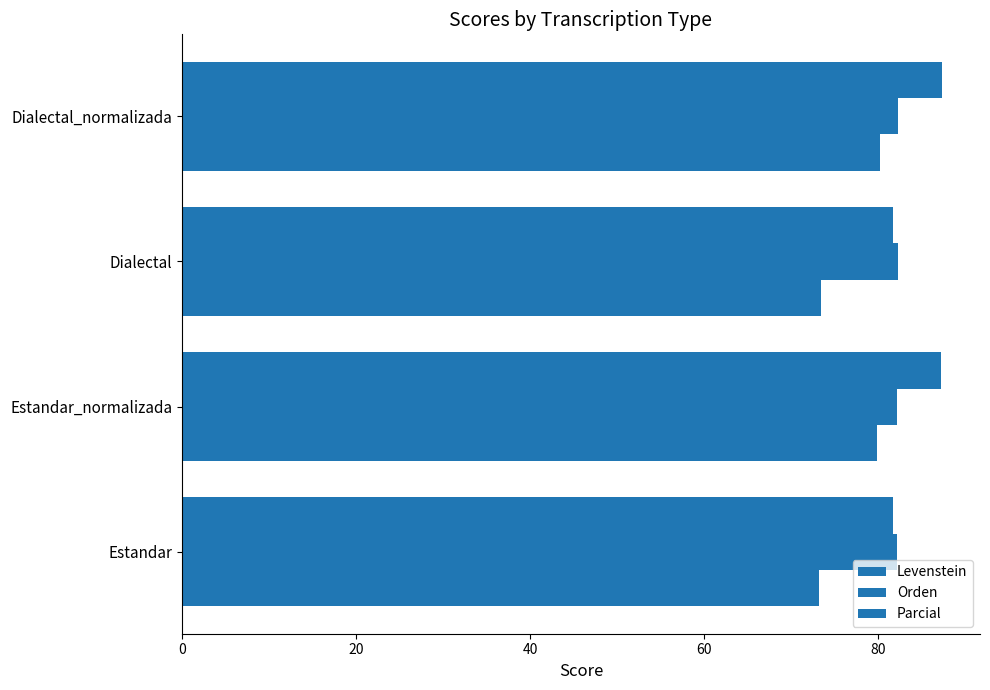

How many data points in Levenstein are above 79?

2